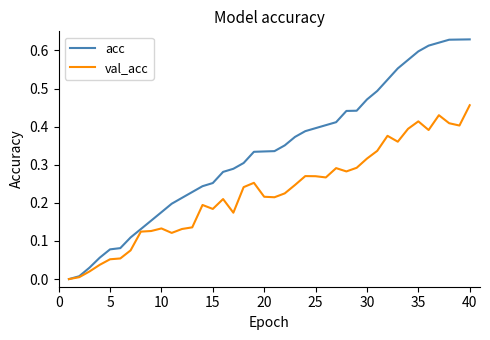

Rank the series by their average value, from lowest to highest.

val_acc, acc